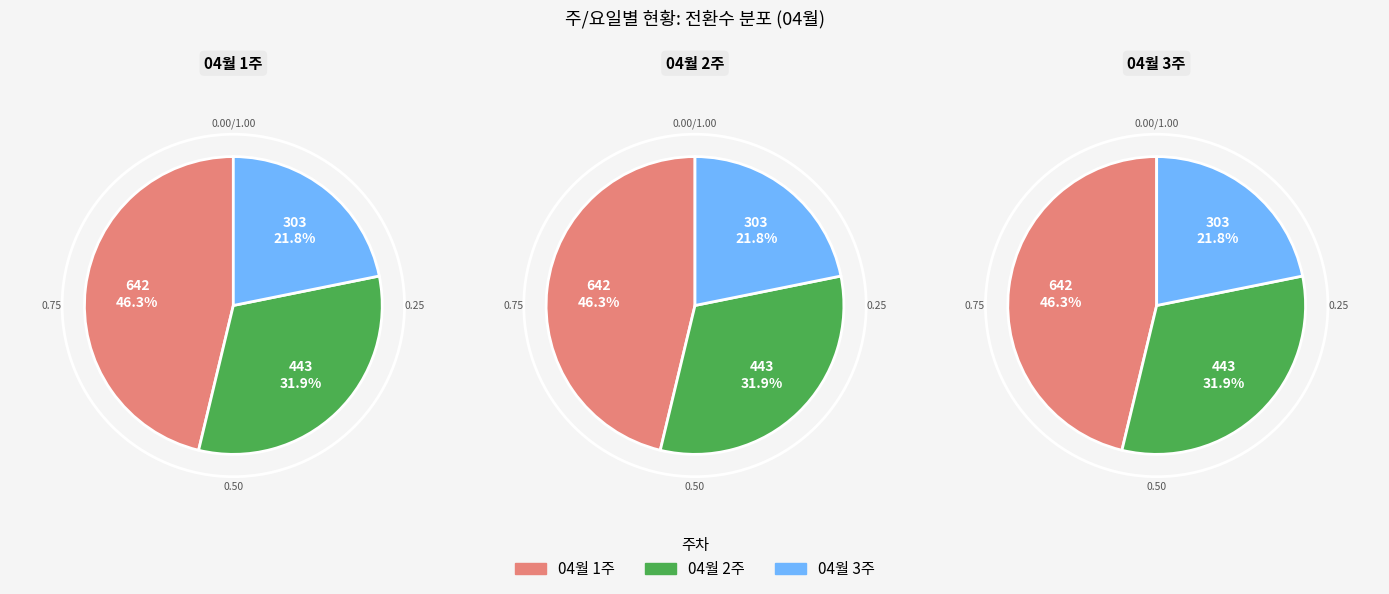

To the nearest percent, what is the difference between the 04월 1주 and 04월 3주 slice percentages?

24%